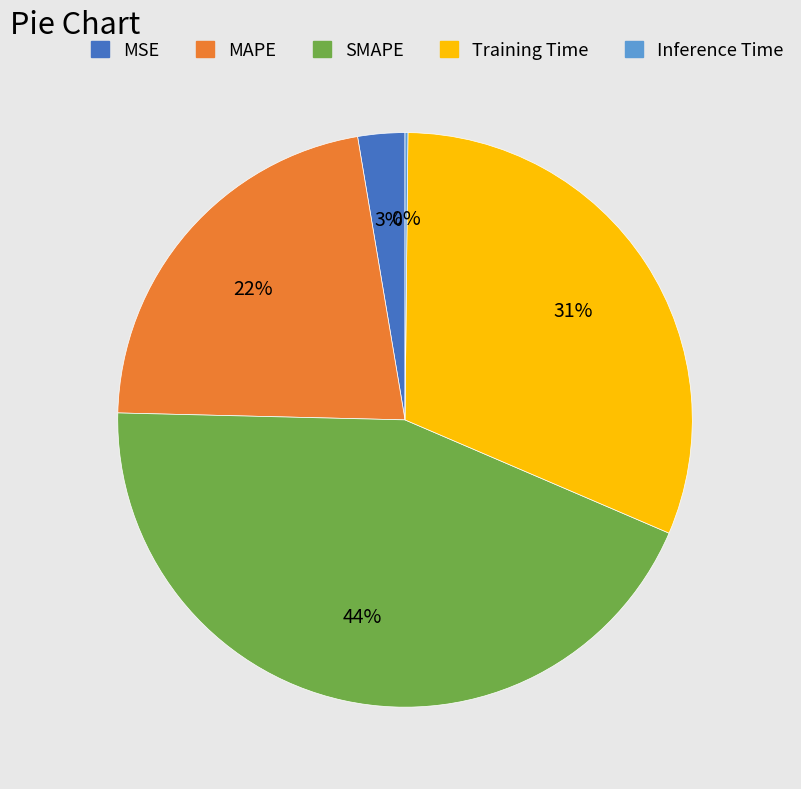

Does any single category account for the majority?

No